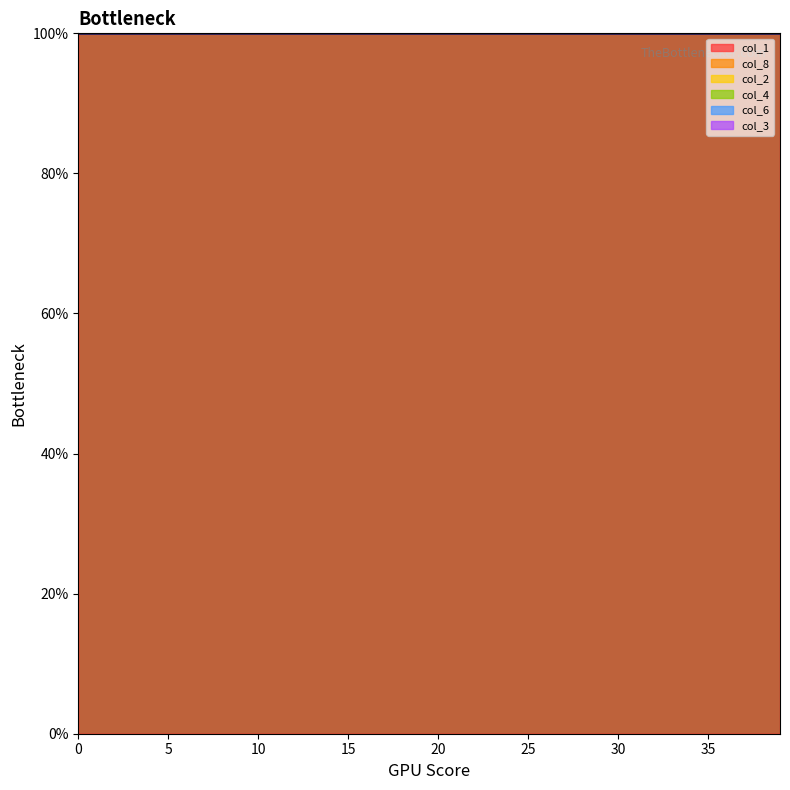

What is the maximum value for col_1?

100.0